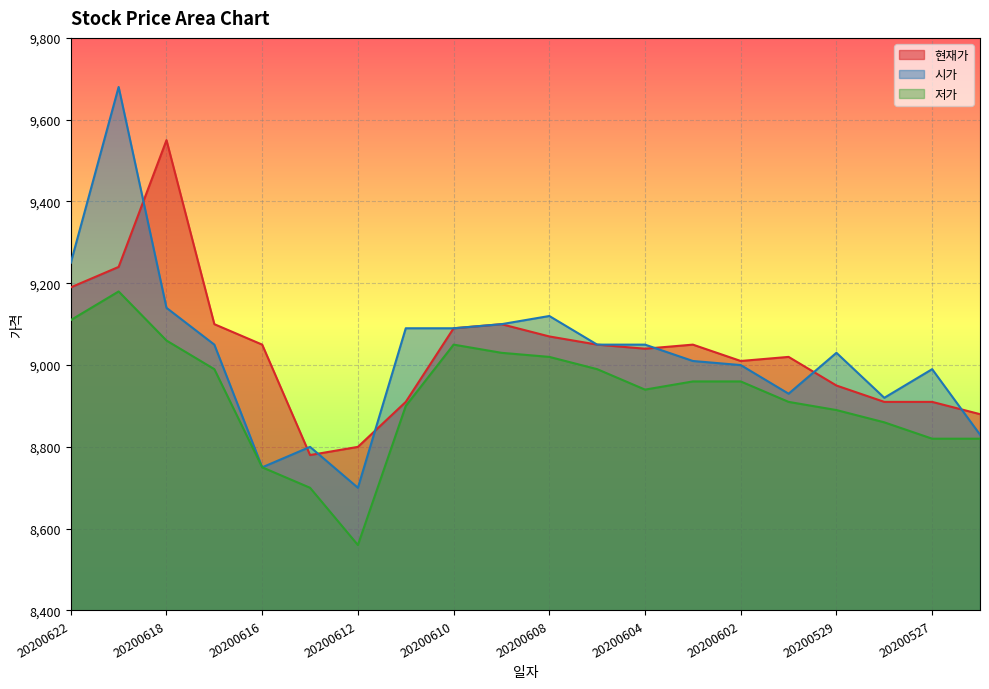

Does the chart display data point markers on the line(s)?

No